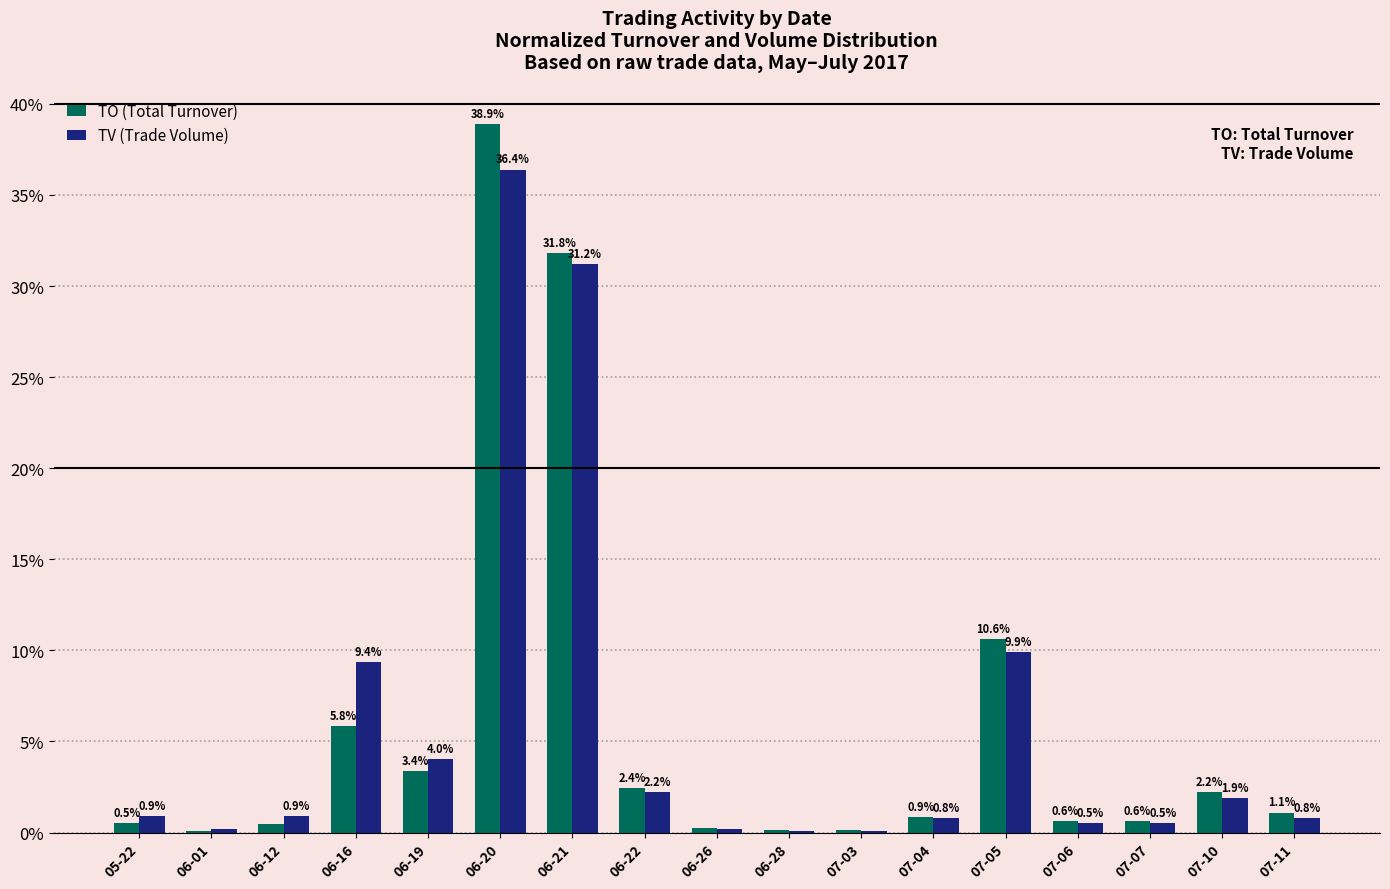

What is the difference between the TO (Total Turnover) values at 05-22 and 07-10?

1.7